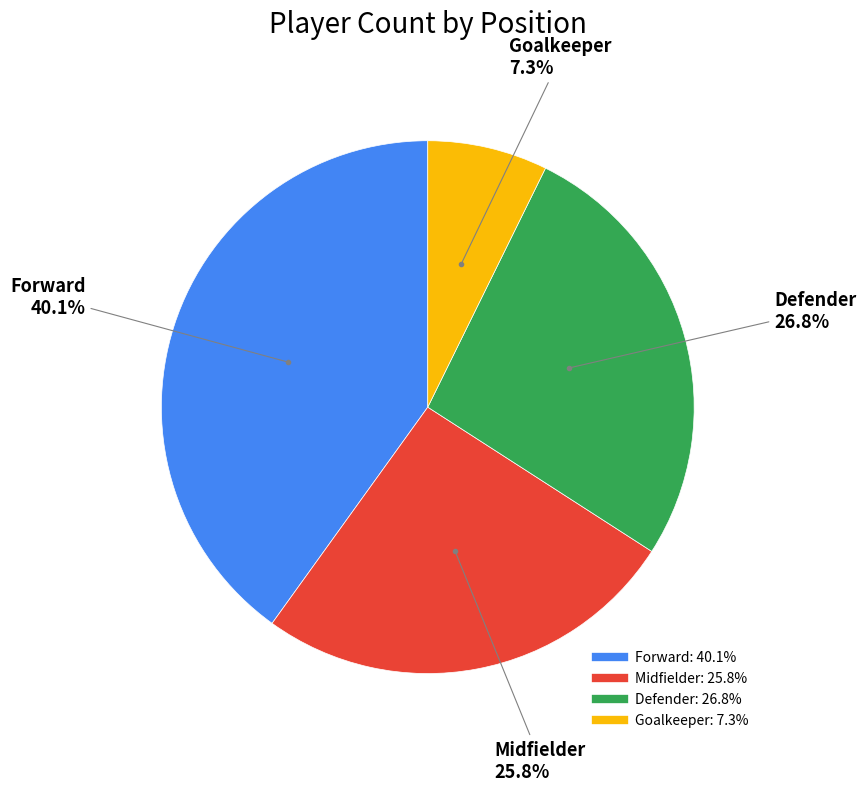

To the nearest percent, what is the average slice percentage?

25%